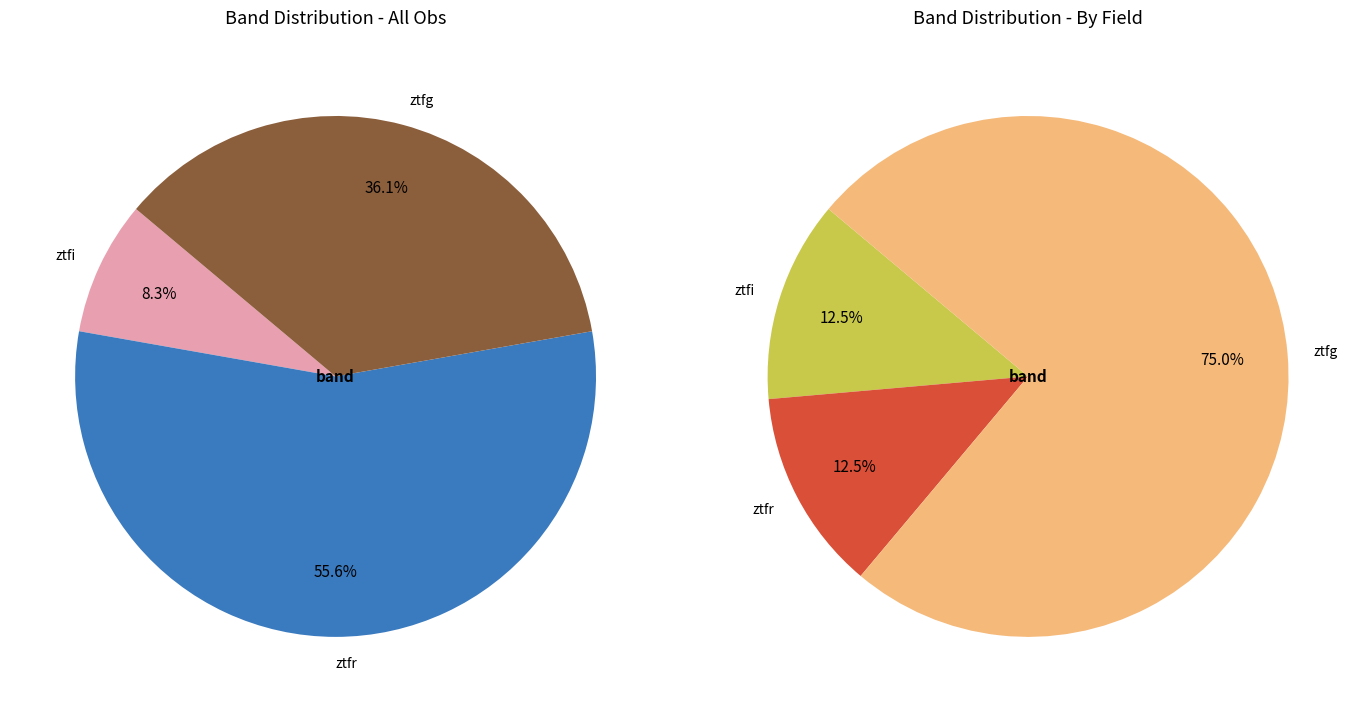

How many slices are in this pie chart?

3